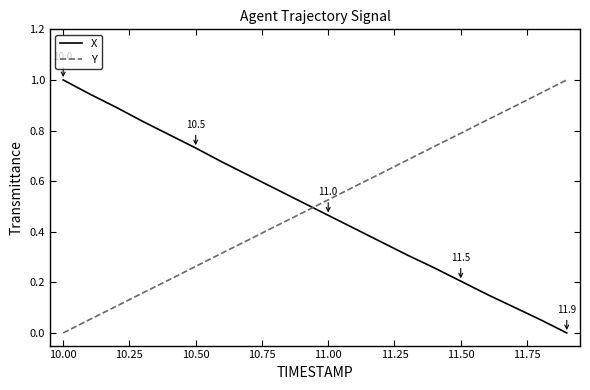

What is the difference between the maximum and minimum values in the Y series?

1.0